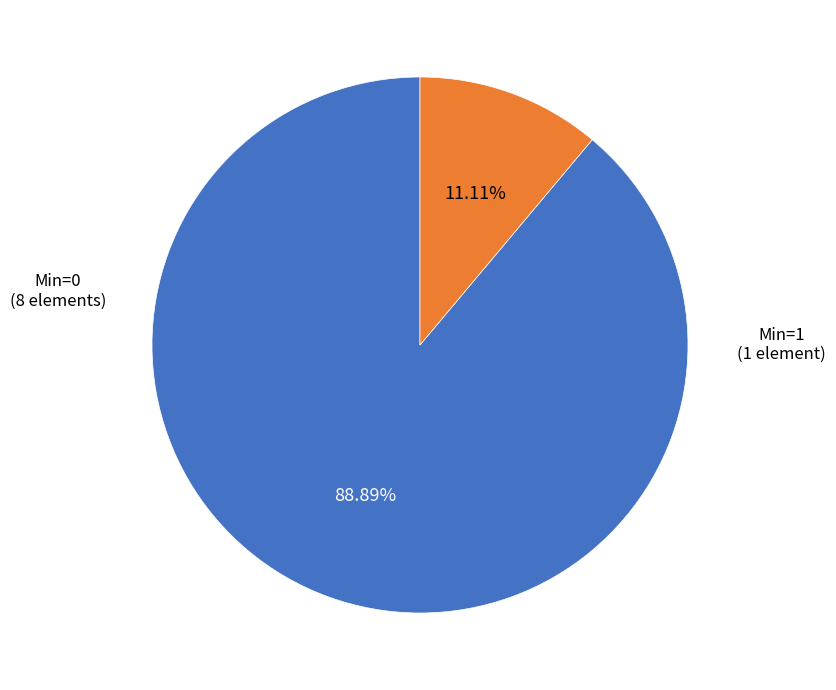

How many segments does this pie chart have?

2